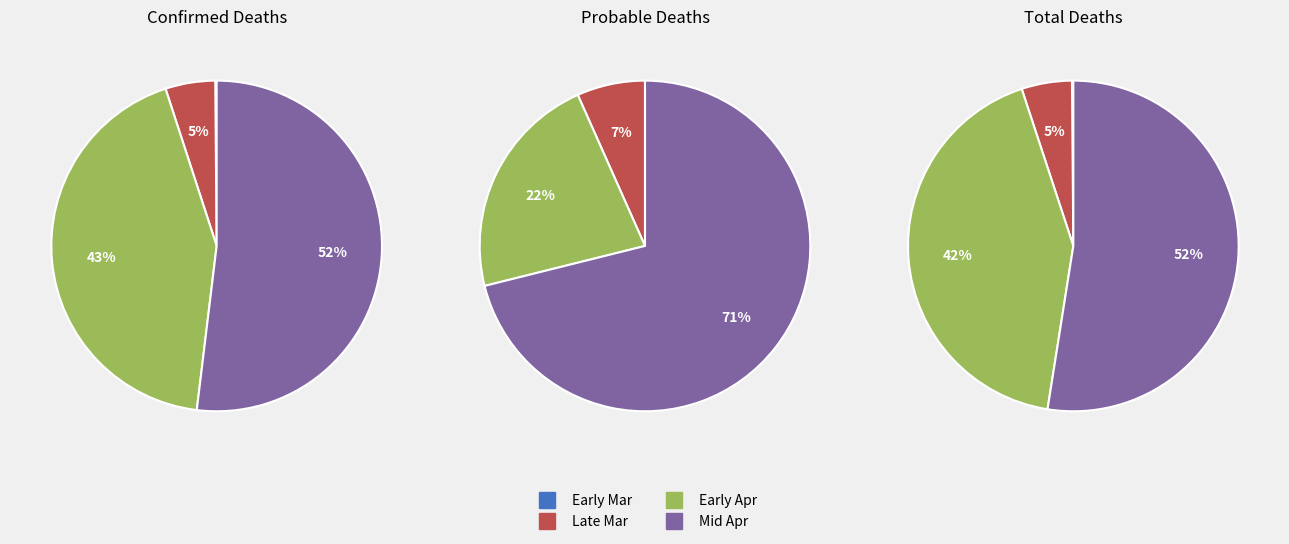

Is 31 the majority of the pie?

No